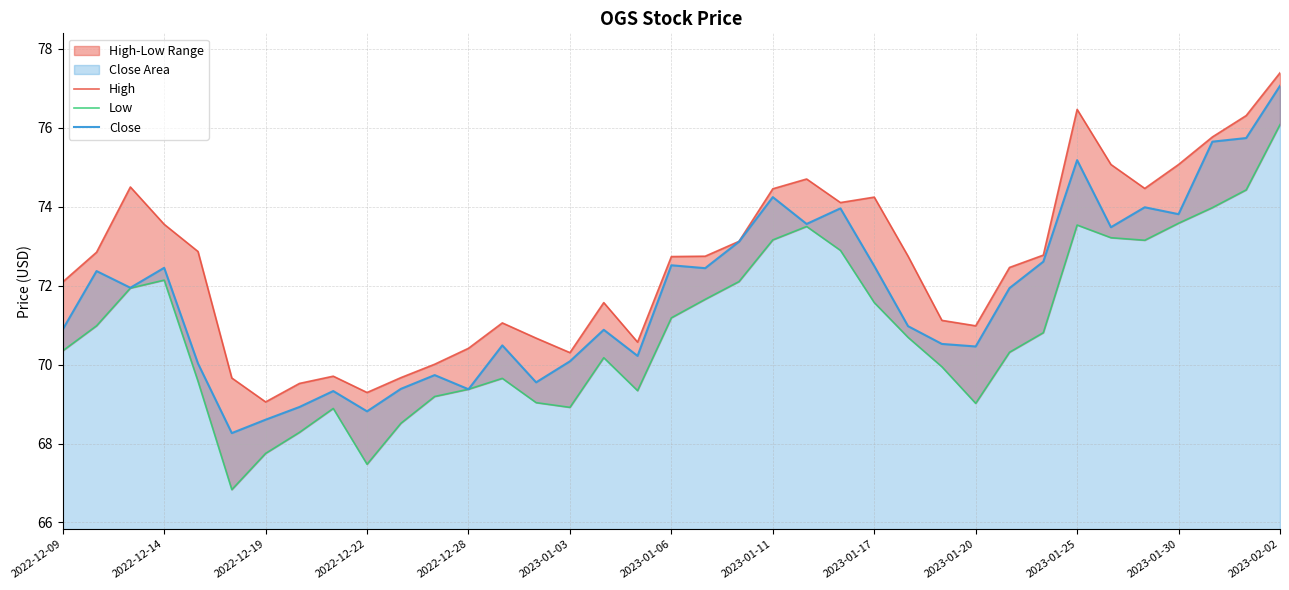

What is the value of the High point at the 12th from the left?

70.0